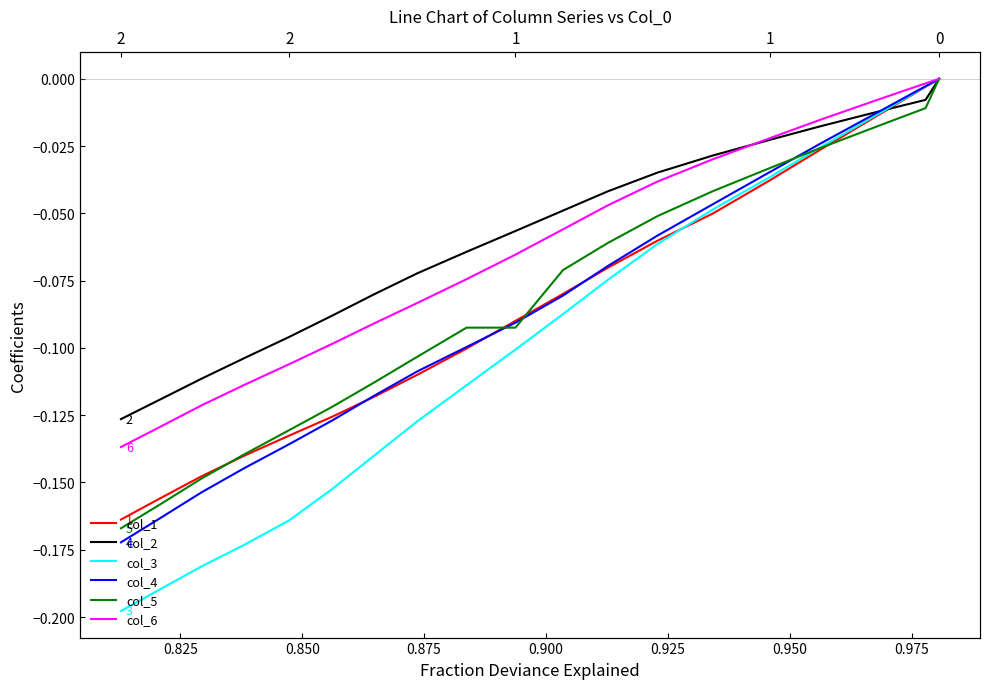

What is the value of the col_3 point at the 15th from the left?

-0.2